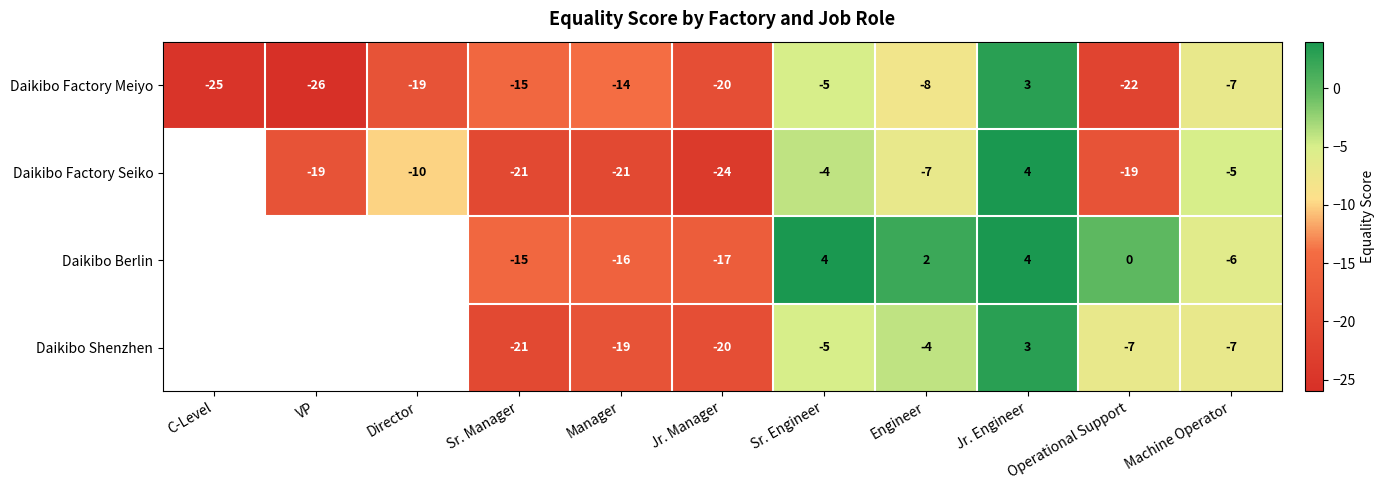

What is the sum of the Daikibo Factory Meiyo values at Machine Operator and Jr. Manager?

-27